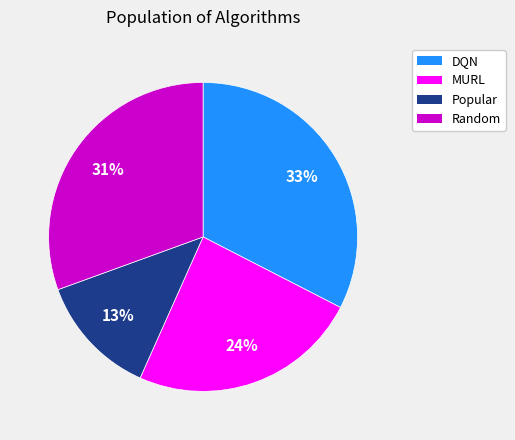

Which category has the biggest portion of the pie?

DQN